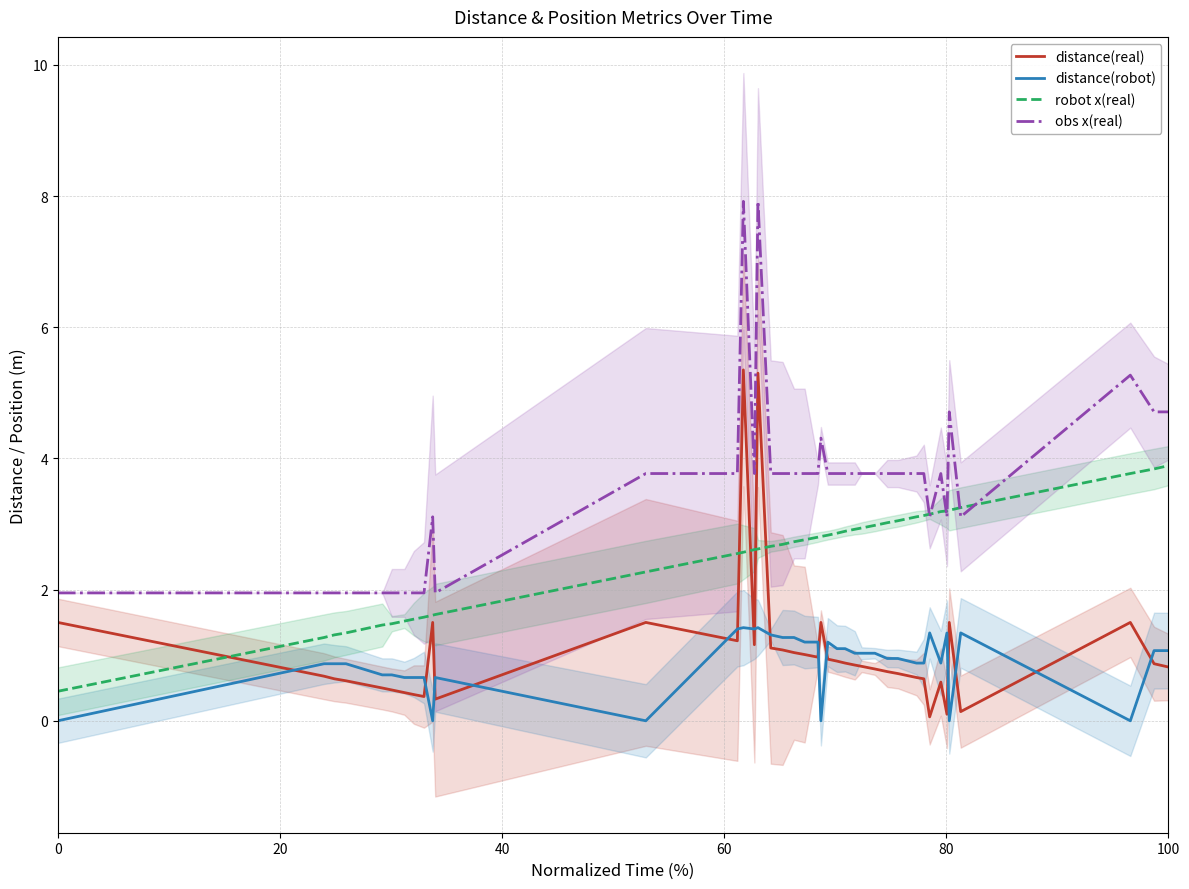

What is the value of the distance(real) point at the 35th from the left?

0.1